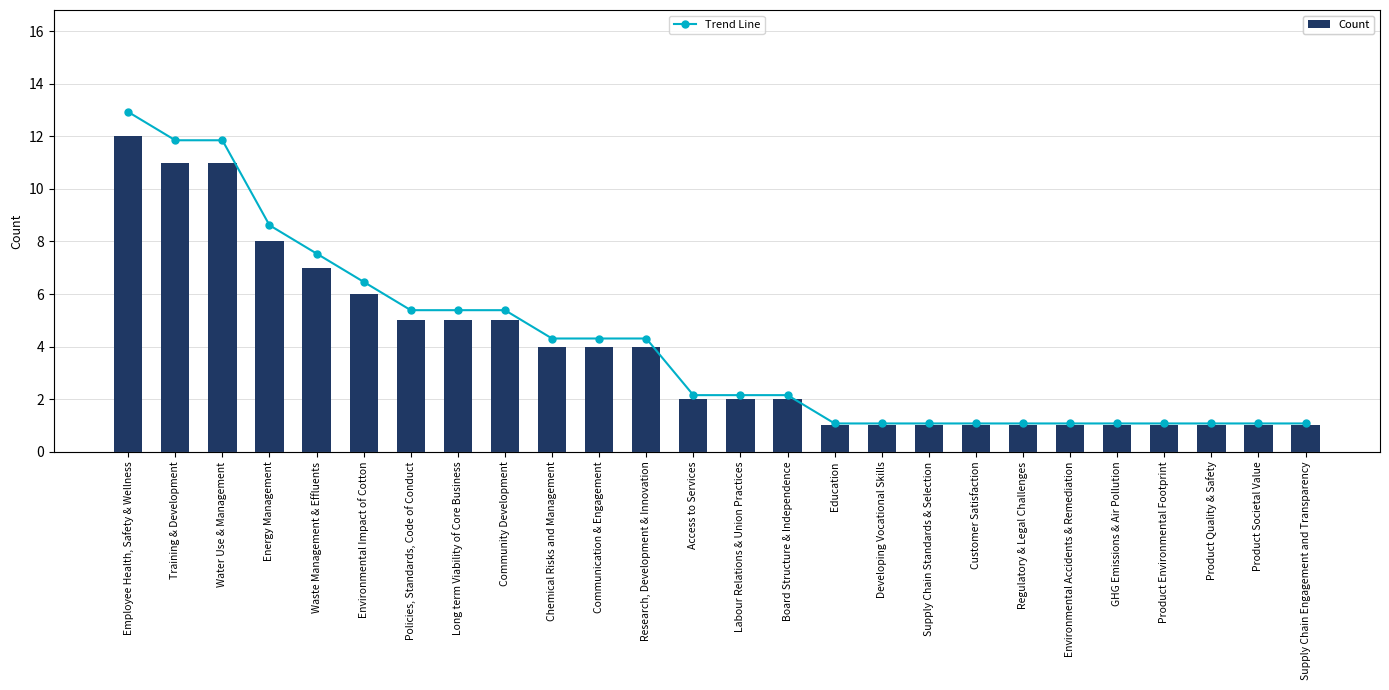

What are all the series names shown in the legend?

Count, Trend Line